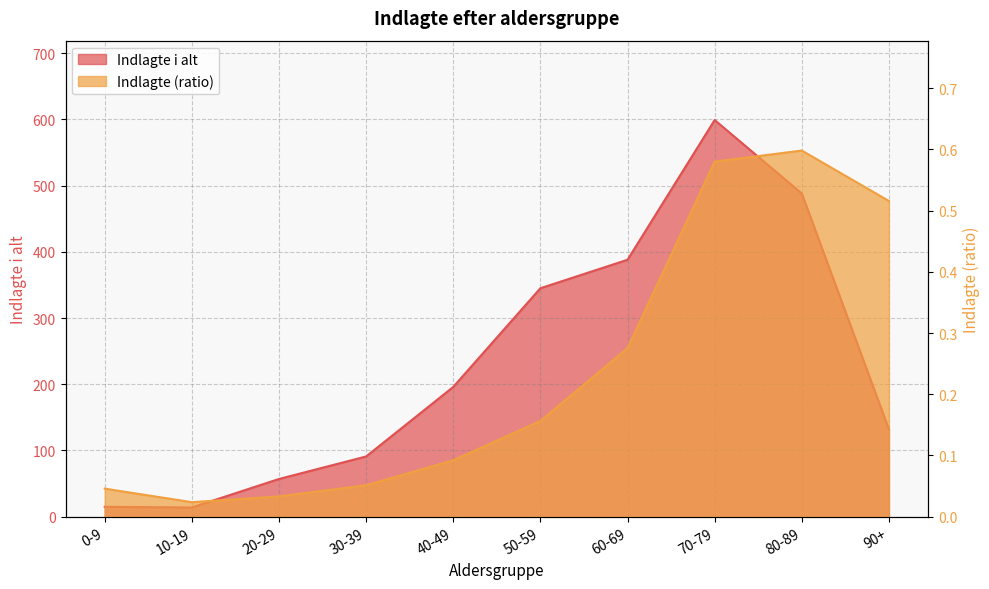

What is the label of the 9th point from the left?

80-89